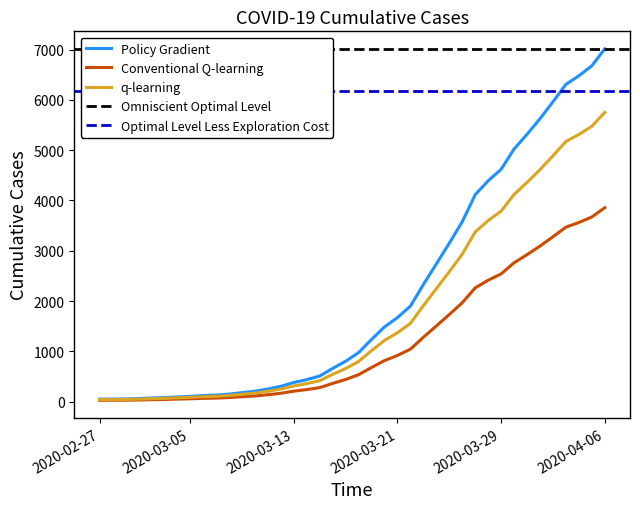

At which label does the data first exceed 977?

2020-03-19